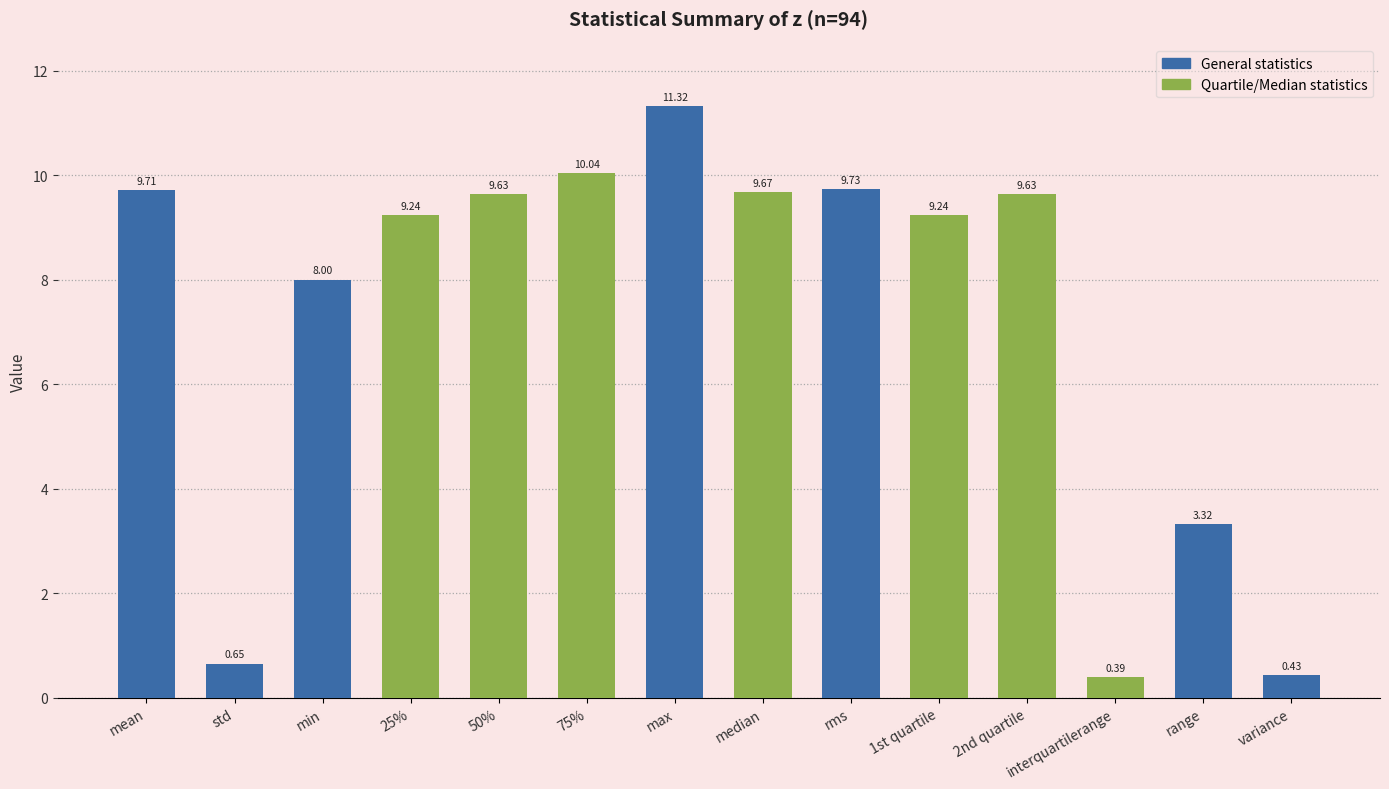

Which label corresponds to the largest value in the chart?

max